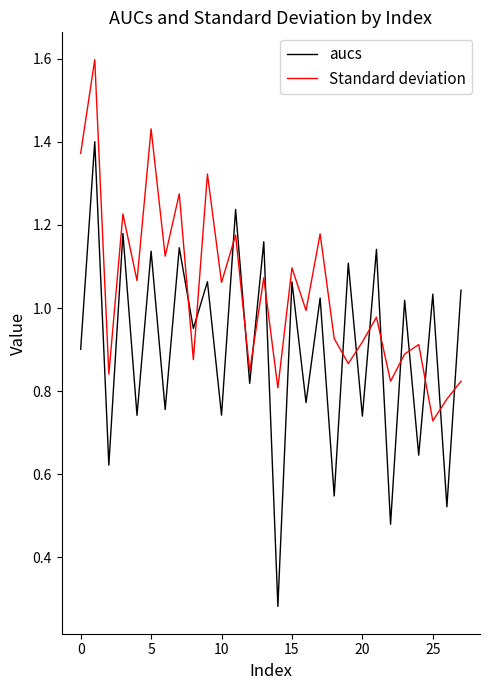

What is the greatest value displayed?

1.6